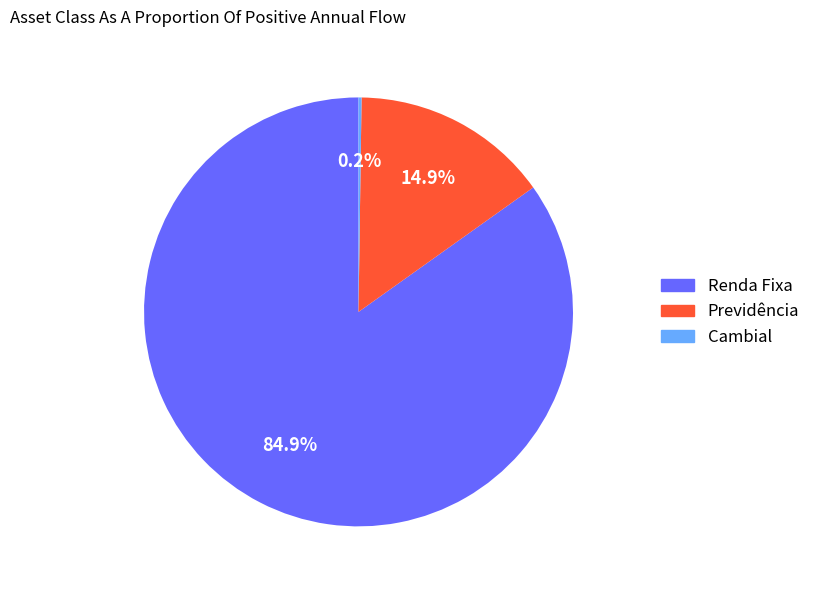

Which slice is the largest?

Renda Fixa